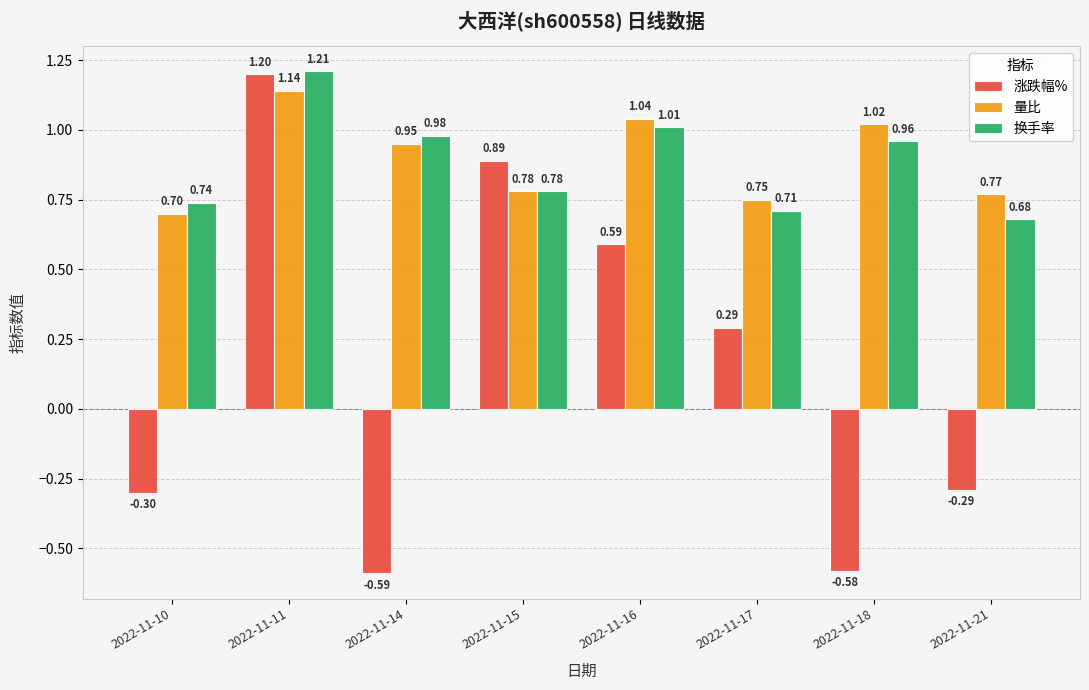

What is the total value across all series at 2022-11-18?

1.4